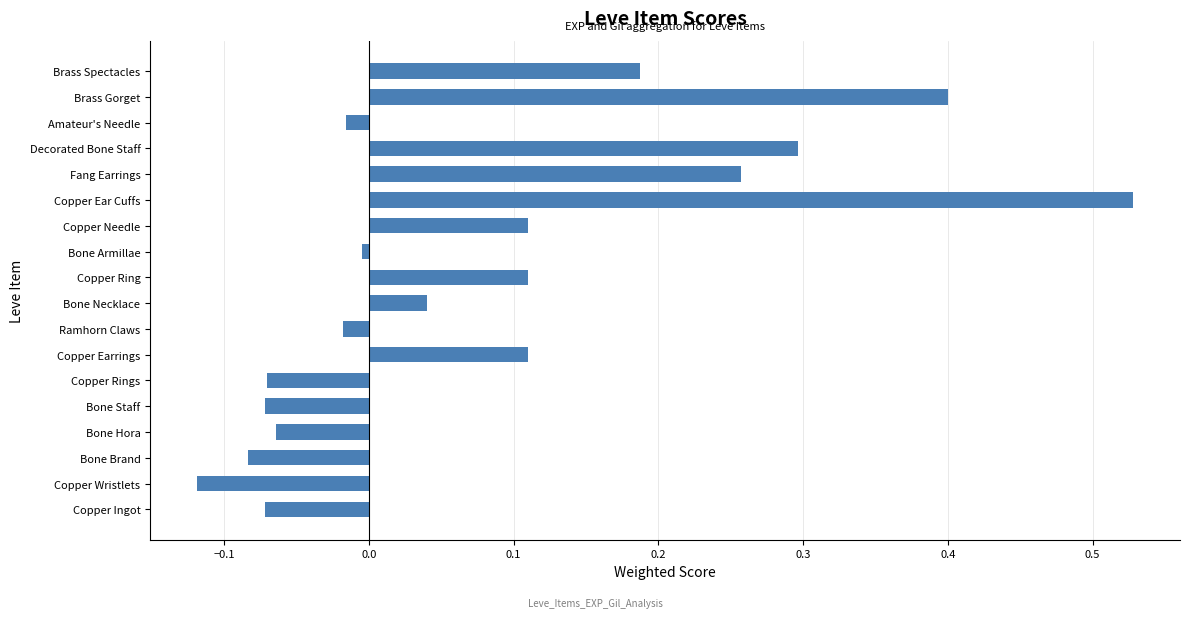

What is the difference between the maximum and minimum values?

0.6